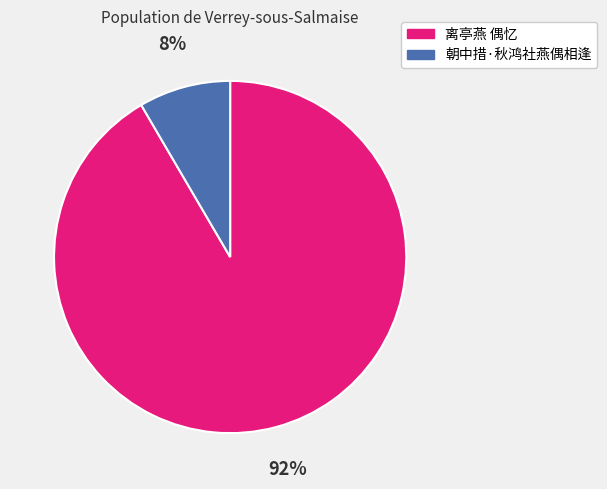

How many segments does this pie chart have?

2